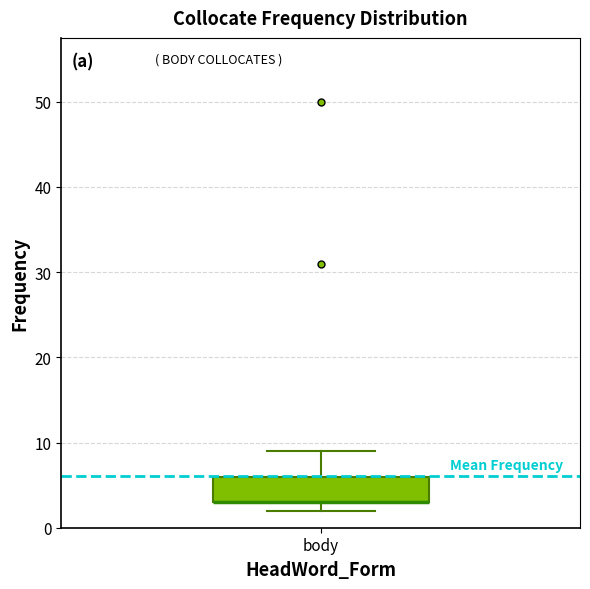

Transcribe this box plot: give where the median line is, the range the box spans, and where the two whiskers end, as read against the y-axis. The values are not printed on the chart, so give them approximately, as read against the axis.

median 3 (drawn on the box's lower edge), box 3 to 6, whiskers 2 to 9